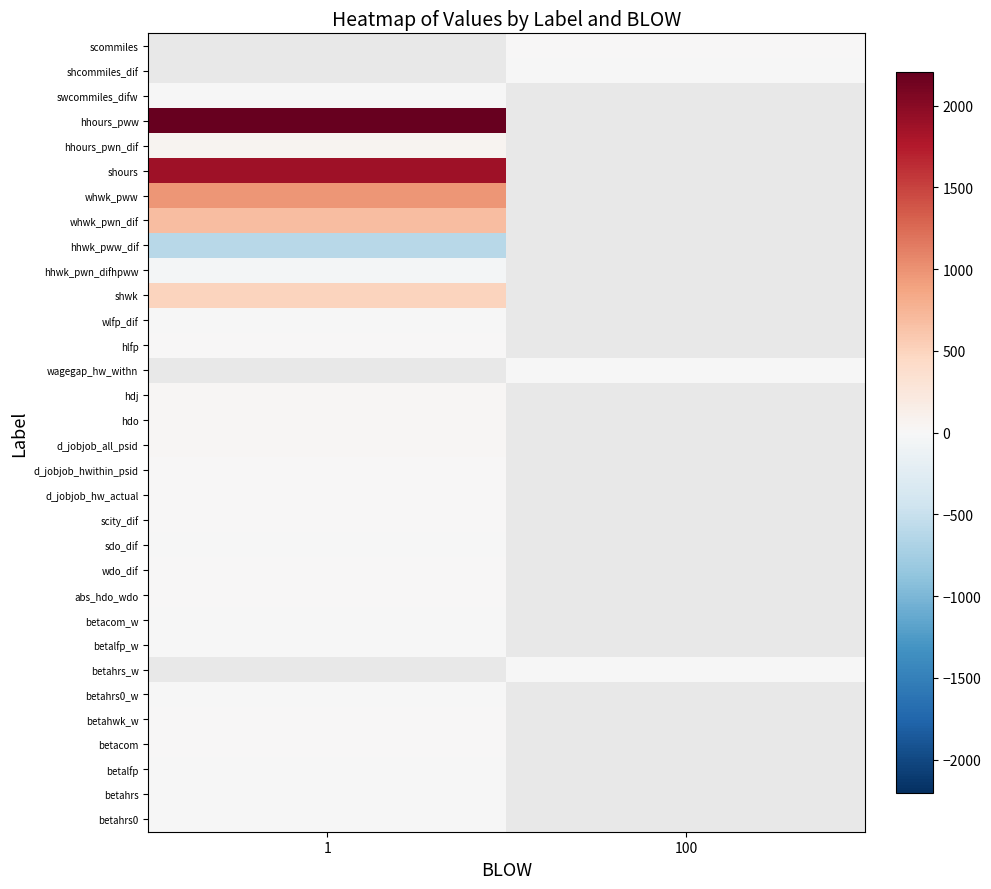

List the labels in order of row_0 value, smallest first.

1, 100